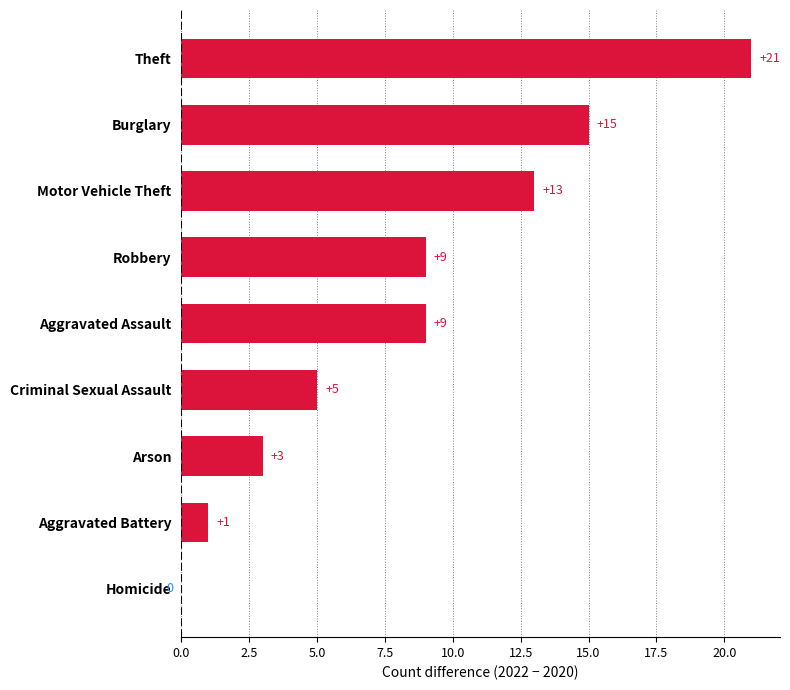

What is the sum of the values at Aggravated Battery and Criminal Sexual Assault?

6